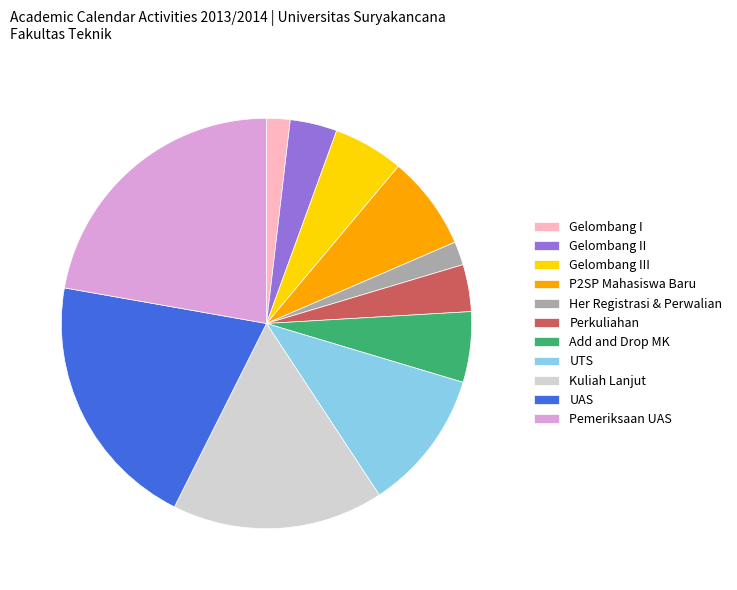

Is there a majority slice in this chart?

No